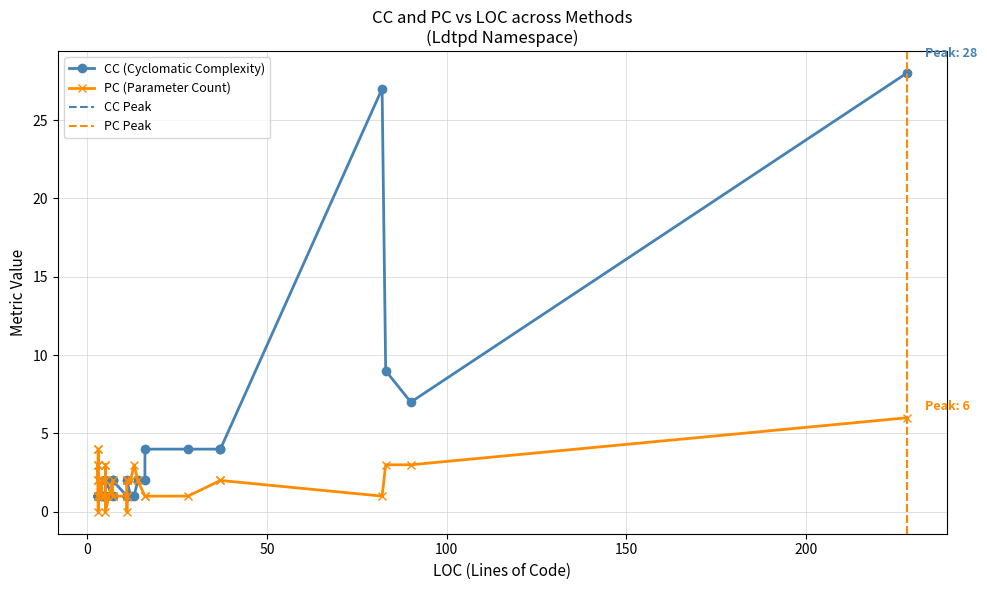

What is the value of the CC point at the 32nd from the left?

1